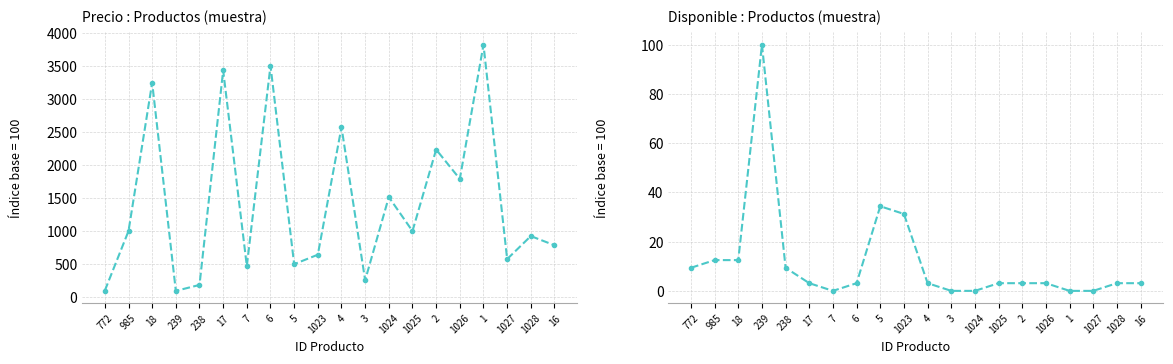

At how many categories does at least one series exceed 600?

13